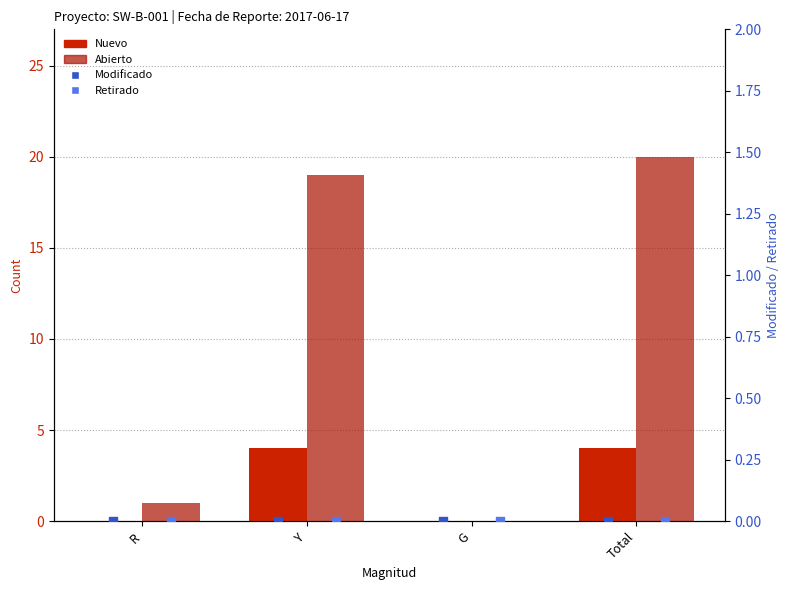

Which series has the largest Y range (max minus min)?

Abierto